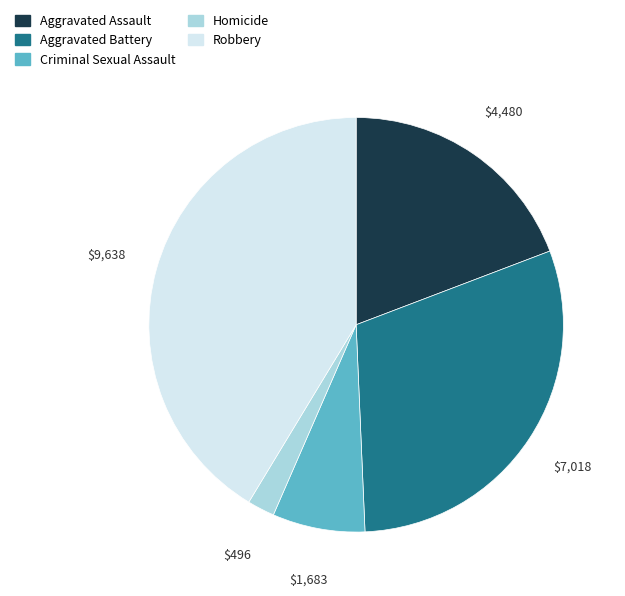

The Homicide slice represents 2% of the pie. True or false?

True